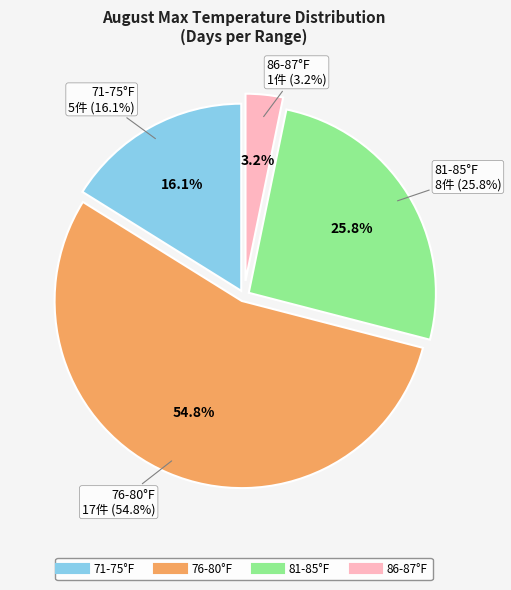

True or false: 1 accounts for 3% of the total.

True